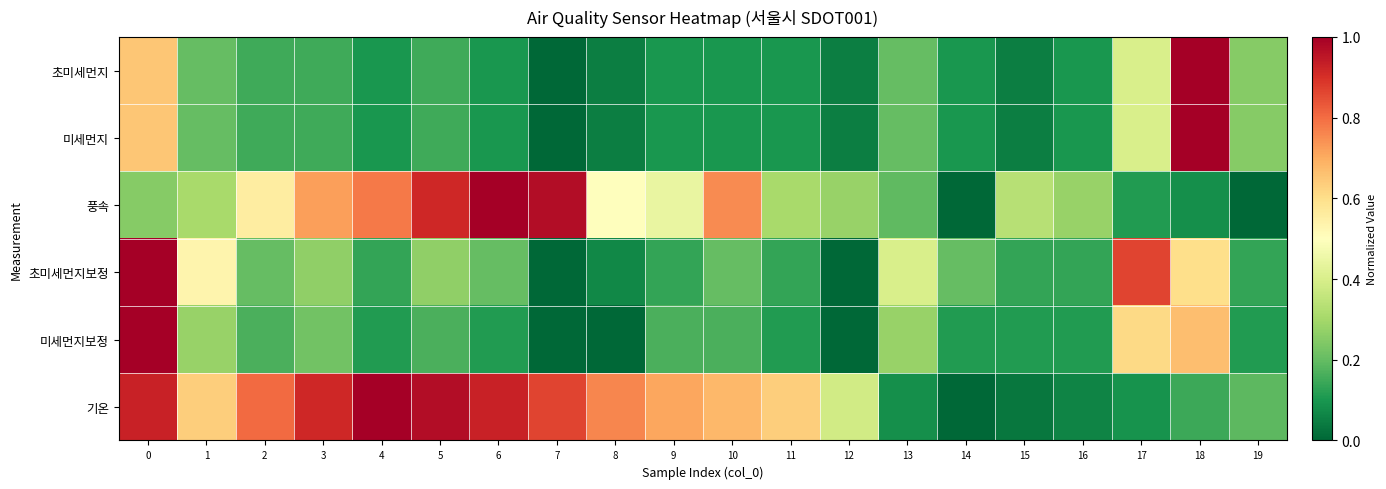

Reading left to right, transcribe all the data shown in this chart.

초미세먼지: 0=0.7	1=0.2	2=0.1	3=0.1	4=0.1	5=0.1	6=0.1	7=0.0	8=0.1	9=0.1	10=0.1	11=0.1	12=0.1	13=0.2	14=0.1	15=0.1	16=0.1	17=0.4	18=1.0	19=0.2
미세먼지: 0=0.7	1=0.2	2=0.1	3=0.1	4=0.1	5=0.1	6=0.1	7=0.0	8=0.1	9=0.1	10=0.1	11=0.1	12=0.1	13=0.2	14=0.1	15=0.1	16=0.1	17=0.4	18=1.0	19=0.2
풍속: 0=0.3	1=0.3	2=0.6	3=0.7	4=0.8	5=0.9	6=1.0	7=1.0	8=0.5	9=0.4	10=0.8	11=0.3	12=0.3	13=0.2	14=0.0	15=0.3	16=0.3	17=0.1	18=0.1	19=0.0
초미세먼지보정: 0=1.0	1=0.5	2=0.2	3=0.3	4=0.1	5=0.3	6=0.2	7=0.0	8=0.1	9=0.1	10=0.2	11=0.1	12=0.0	13=0.4	14=0.2	15=0.1	16=0.1	17=0.9	18=0.6	19=0.1
미세먼지보정: 0=1.0	1=0.3	2=0.2	3=0.2	4=0.1	5=0.2	6=0.1	7=0.0	8=0.0	9=0.2	10=0.2	11=0.1	12=0.0	13=0.3	14=0.1	15=0.1	16=0.1	17=0.6	18=0.7	19=0.1
기온: 0=0.9	1=0.6	2=0.8	3=0.9	4=1.0	5=1.0	6=0.9	7=0.9	8=0.8	9=0.7	10=0.7	11=0.6	12=0.4	13=0.1	14=0.0	15=0.0	16=0.1	17=0.1	18=0.1	19=0.2